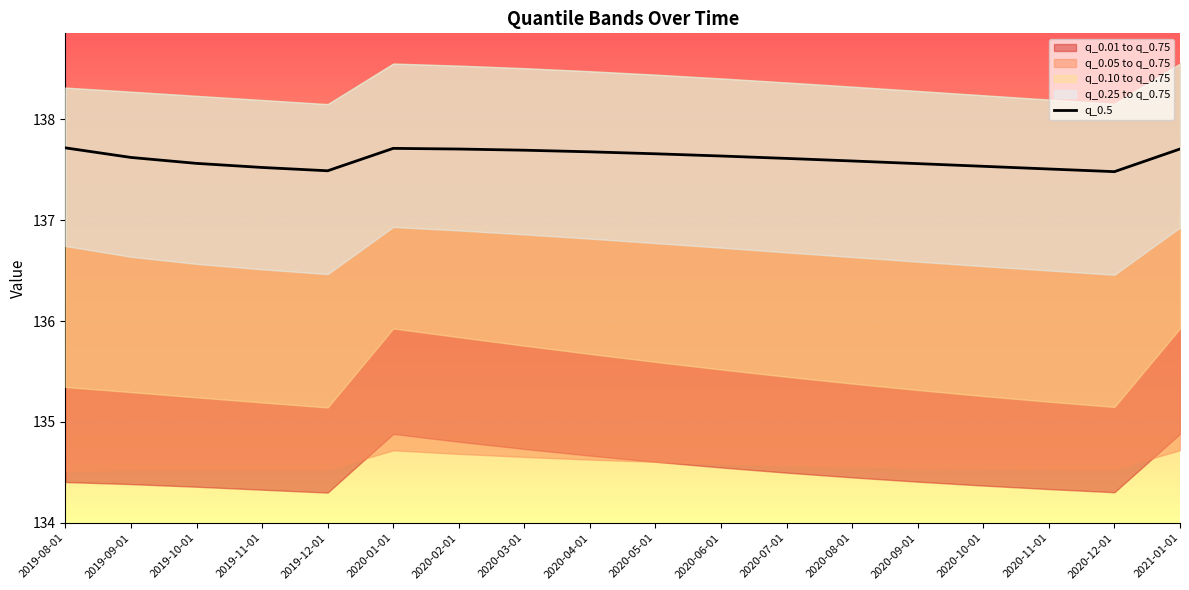

List the labels in order of value, largest first.

2019-08-01, 2020-01-01, 2021-01-01, 2020-02-01, 2020-03-01, 2020-04-01, 2020-05-01, 2020-06-01, 2019-09-01, 2020-07-01, 2020-08-01, 2019-10-01, 2020-09-01, 2020-10-01, 2019-11-01, 2020-11-01, 2019-12-01, 2020-12-01